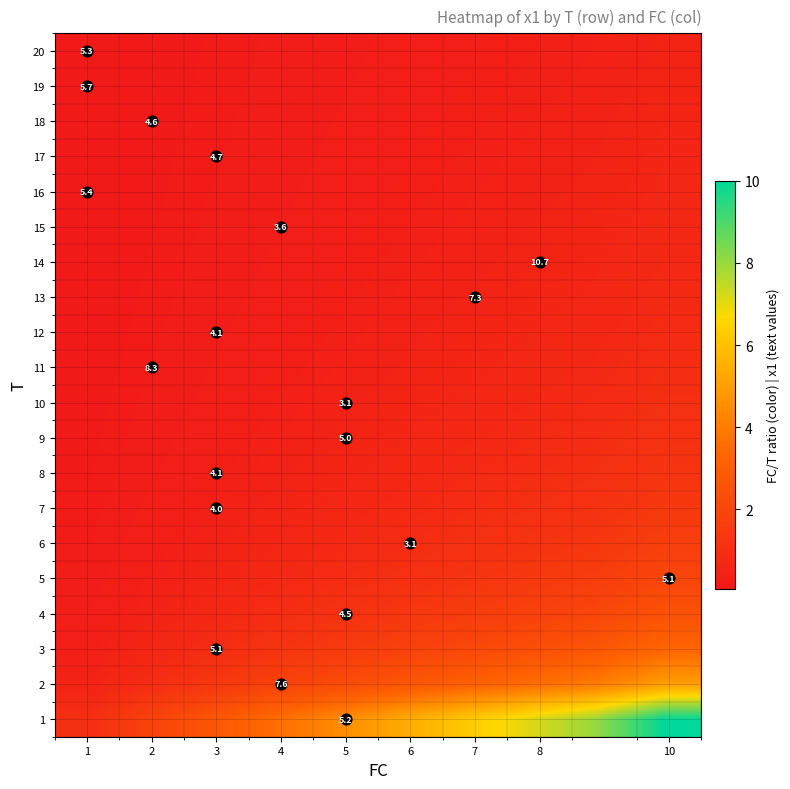

Reading left to right, list all the values displayed in this chart.

row_0: 1.0	2.0	3.0	4.0	5.0	6.0	7.0	8.0	10.0
row_1: 0.5	1.0	1.5	2.0	2.5	3.0	3.5	4.0	5.0
row_2: 0.3	0.7	1.0	1.3	1.7	2.0	2.3	2.7	3.3
row_3: 0.2	0.5	0.8	1.0	1.2	1.5	1.8	2.0	2.5
row_4: 0.2	0.4	0.6	0.8	1.0	1.2	1.4	1.6	2.0
row_5: 0.2	0.3	0.5	0.7	0.8	1.0	1.2	1.3	1.7
row_6: 0.1	0.3	0.4	0.6	0.7	0.9	1.0	1.1	1.4
row_7: 0.1	0.2	0.4	0.5	0.6	0.8	0.9	1.0	1.2
row_8: 0.1	0.2	0.3	0.4	0.6	0.7	0.8	0.9	1.1
row_9: 0.1	0.2	0.3	0.4	0.5	0.6	0.7	0.8	1.0
row_10: 0.1	0.2	0.3	0.4	0.5	0.5	0.6	0.7	0.9
row_11: 0.1	0.2	0.2	0.3	0.4	0.5	0.6	0.7	0.8
row_12: 0.1	0.2	0.2	0.3	0.4	0.5	0.5	0.6	0.8
row_13: 0.1	0.1	0.2	0.3	0.4	0.4	0.5	0.6	0.7
row_14: 0.1	0.1	0.2	0.3	0.3	0.4	0.5	0.5	0.7
row_15: 0.1	0.1	0.2	0.2	0.3	0.4	0.4	0.5	0.6
row_16: 0.1	0.1	0.2	0.2	0.3	0.4	0.4	0.5	0.6
row_17: 0.1	0.1	0.2	0.2	0.3	0.3	0.4	0.4	0.6
row_18: 0.1	0.1	0.2	0.2	0.3	0.3	0.4	0.4	0.5
row_19: 0.1	0.1	0.1	0.2	0.2	0.3	0.3	0.4	0.5